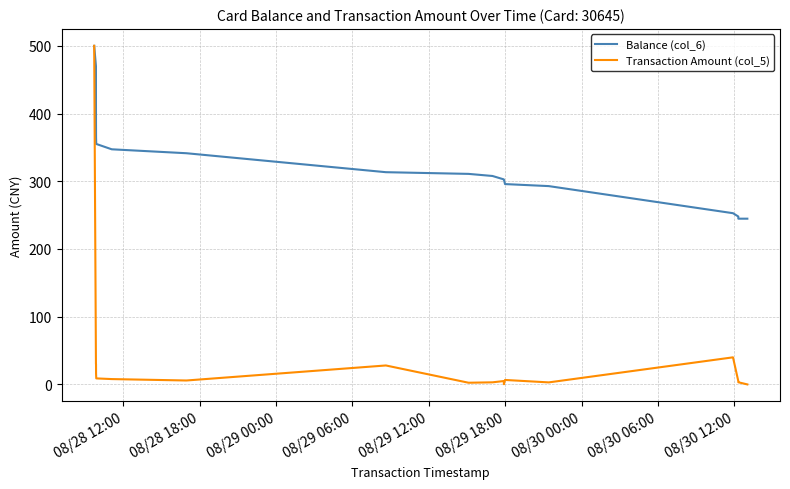

What is the highest value of the Balance (col_6) series?

500.0